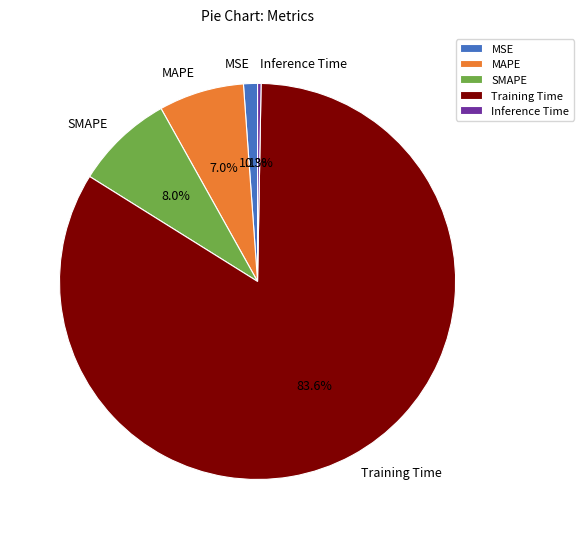

What percentage is NOT represented by SMAPE?

92.0%